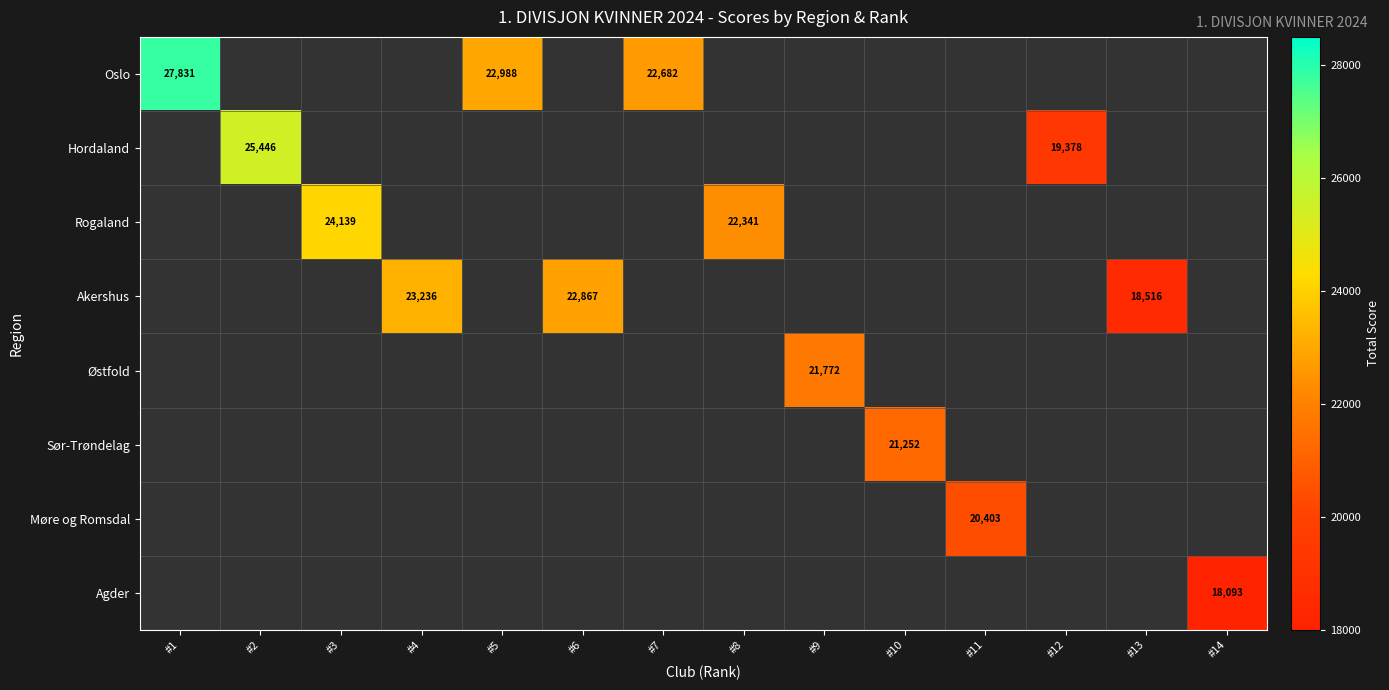

Is it true that Agder equals 18093 at #14?

True